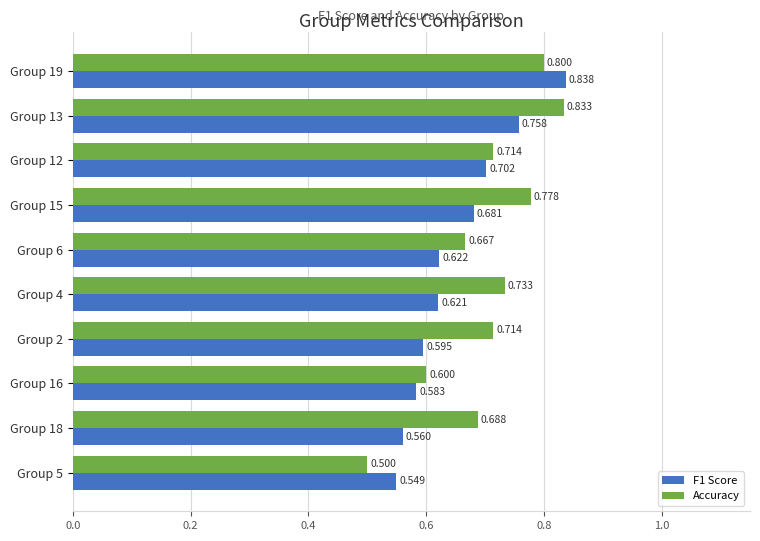

Is the value of Accuracy at Group 6 greater than the value of F1 Score at Group 4?

Yes